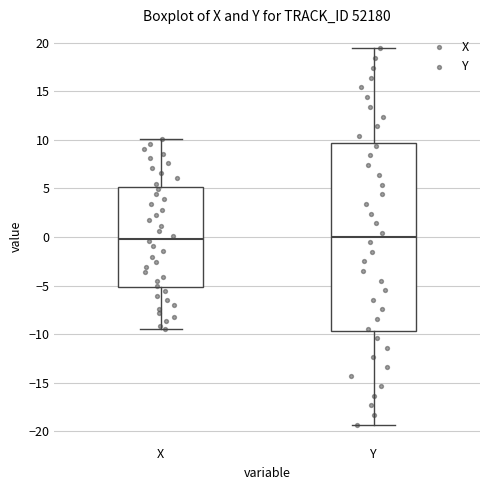

Which box is the tallest, from its lower edge to its upper edge?

Y